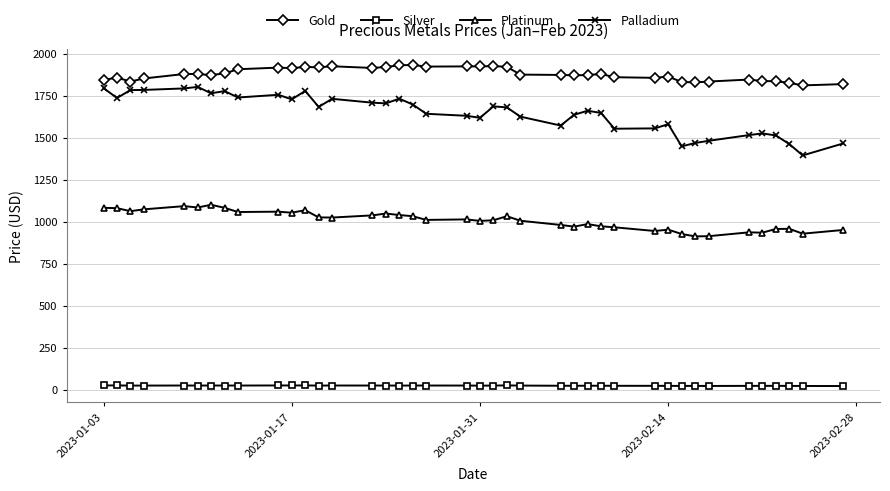

How many series are shown in this chart?

4